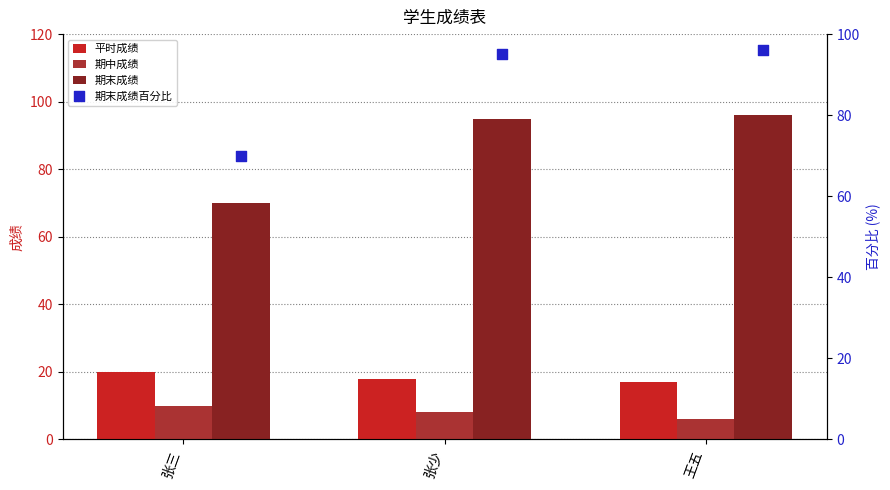

Which series reaches the minimum Y coordinate?

期中成绩